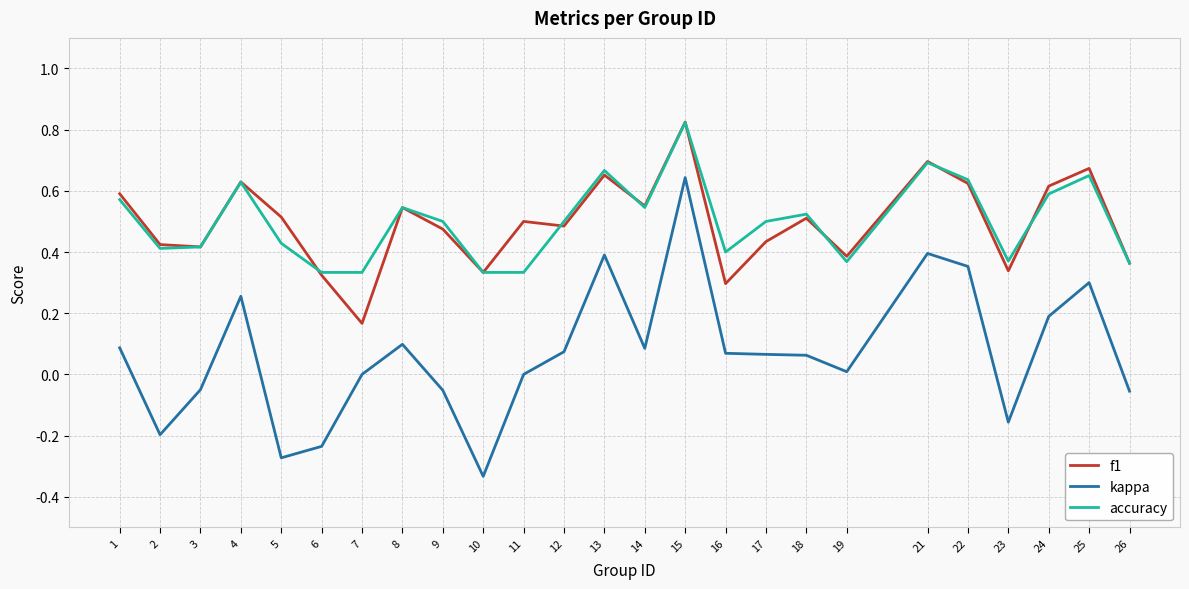

Is it true that kappa equals 0.1 at 17?

True